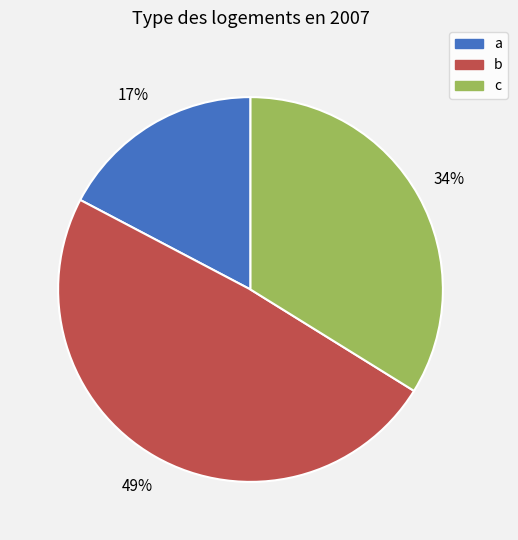

Do a and c together represent more than half of the pie?

Yes